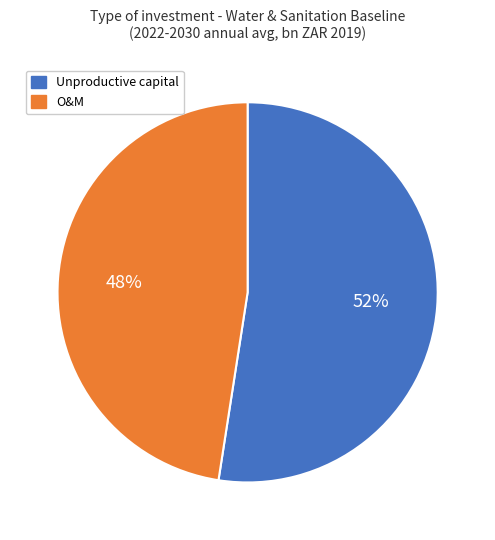

Is there a majority slice in this chart?

Yes